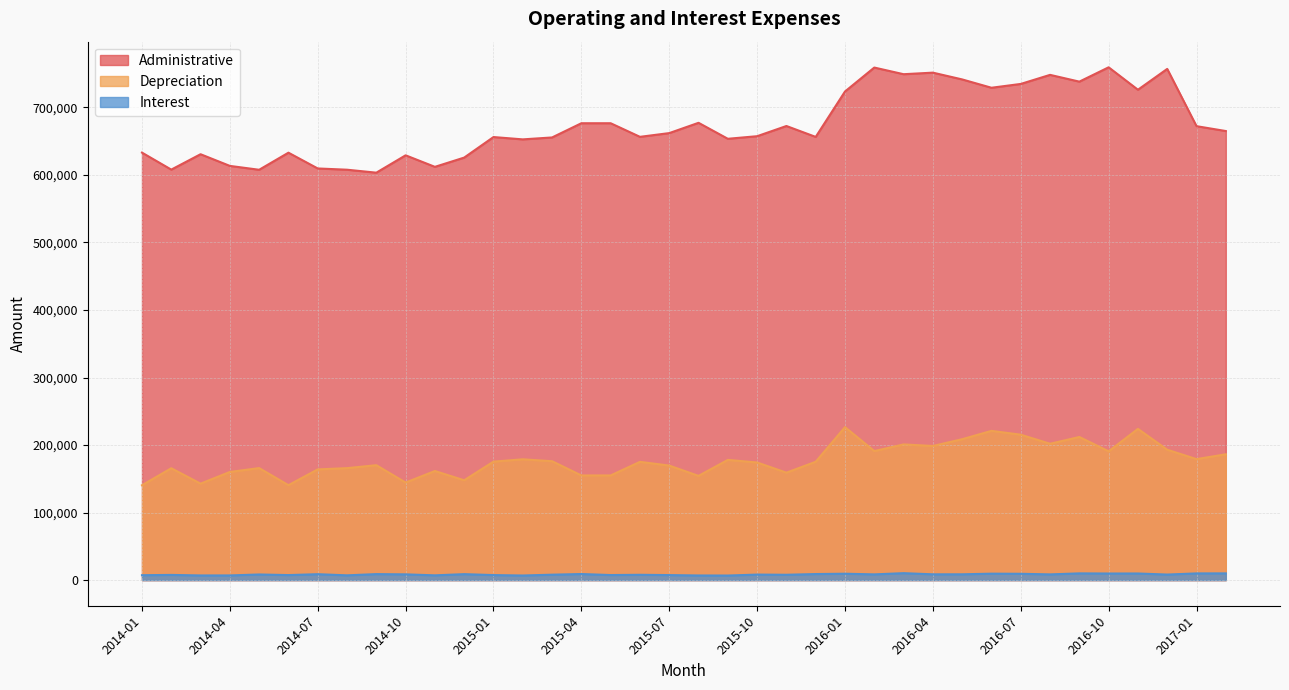

What is the minimum value shown in the chart?

6751